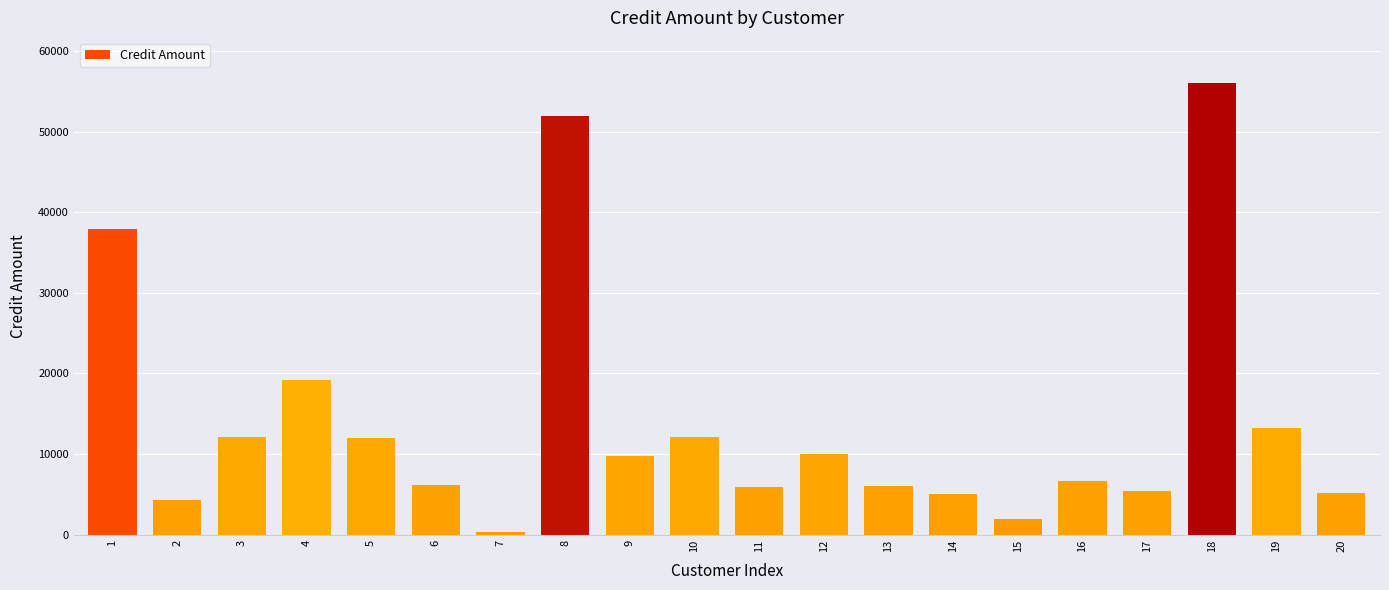

What is the greatest value displayed?

56028.8